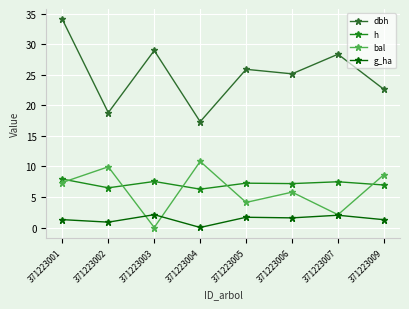

Rank the series by their maximum value, from lowest to highest.

g_ha, h, bal, dbh